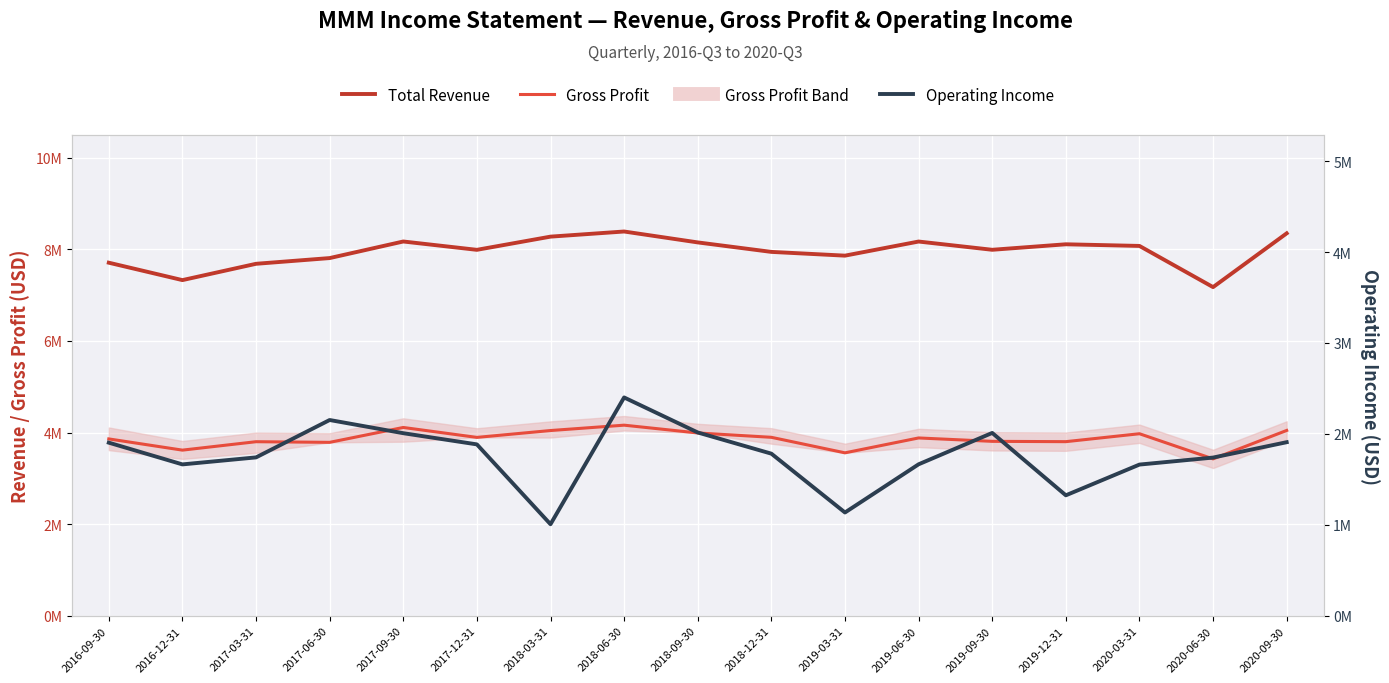

At which category does the chart reach its peak across all series?

2018-06-30